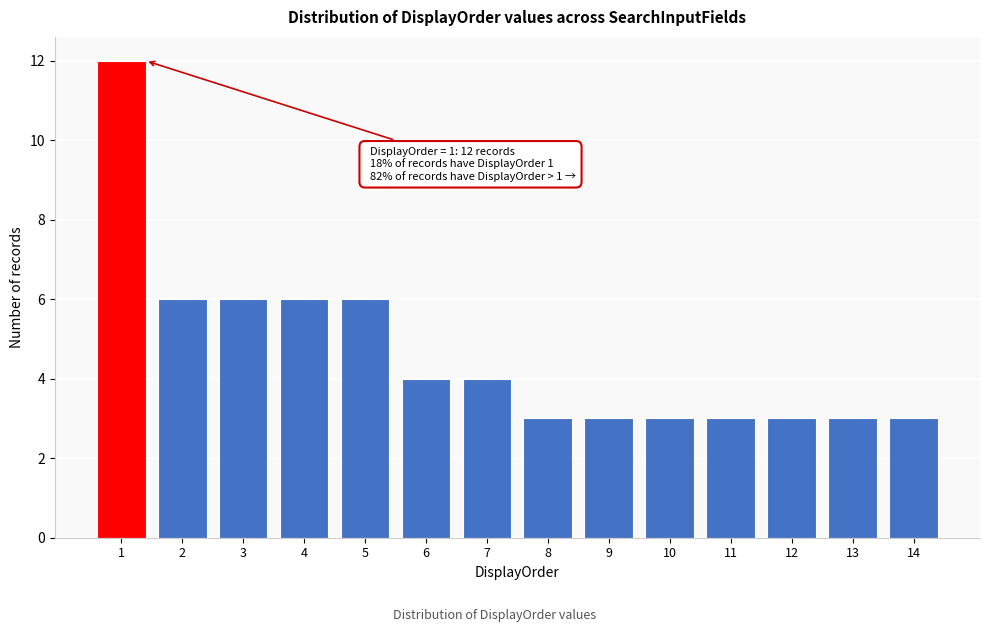

Reading left to right, extract all data points from this chart.

1=12	2=6	3=6	4=6	5=6	6=4	7=4	8=3	9=3	10=3	11=3	12=3	13=3	14=3